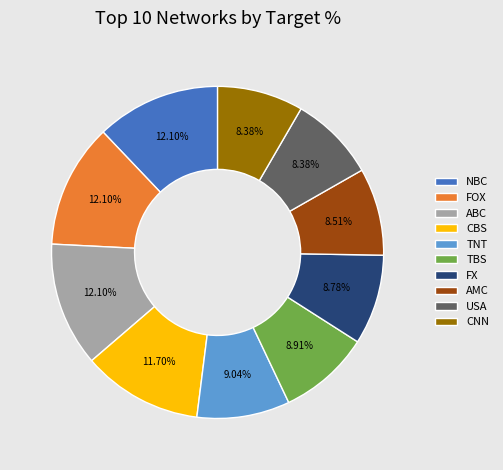

To the nearest percent, what is the difference between the CNN and ABC slice percentages?

4%